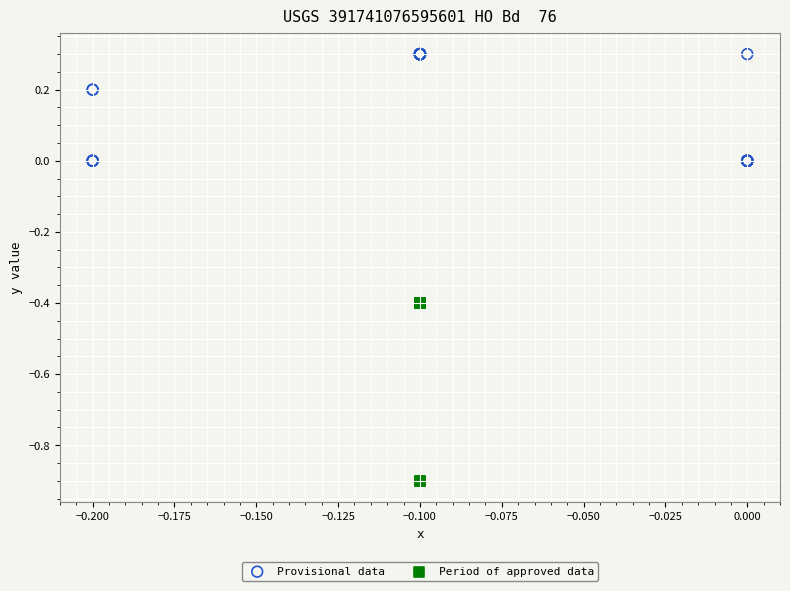

Which series reaches the maximum Y coordinate?

Provisional data